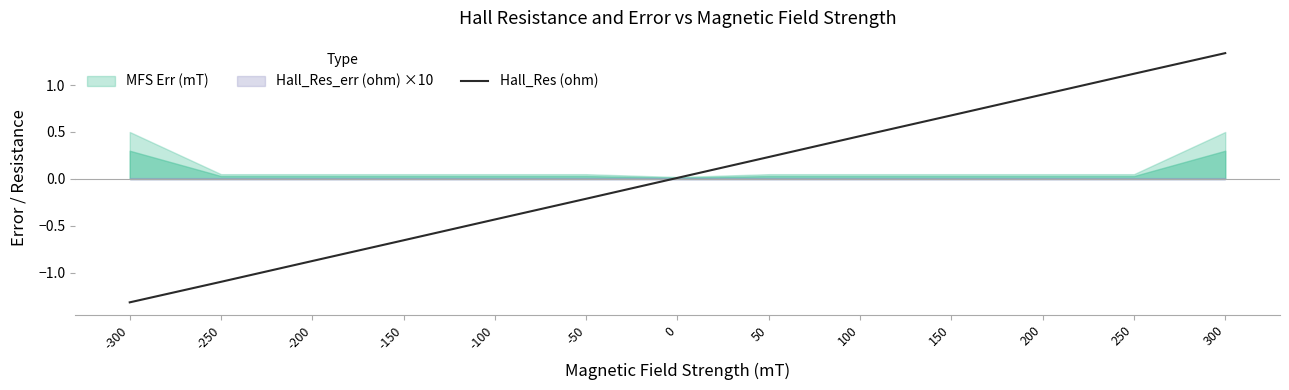

What is the change in value from 150 to 250?

+0.4